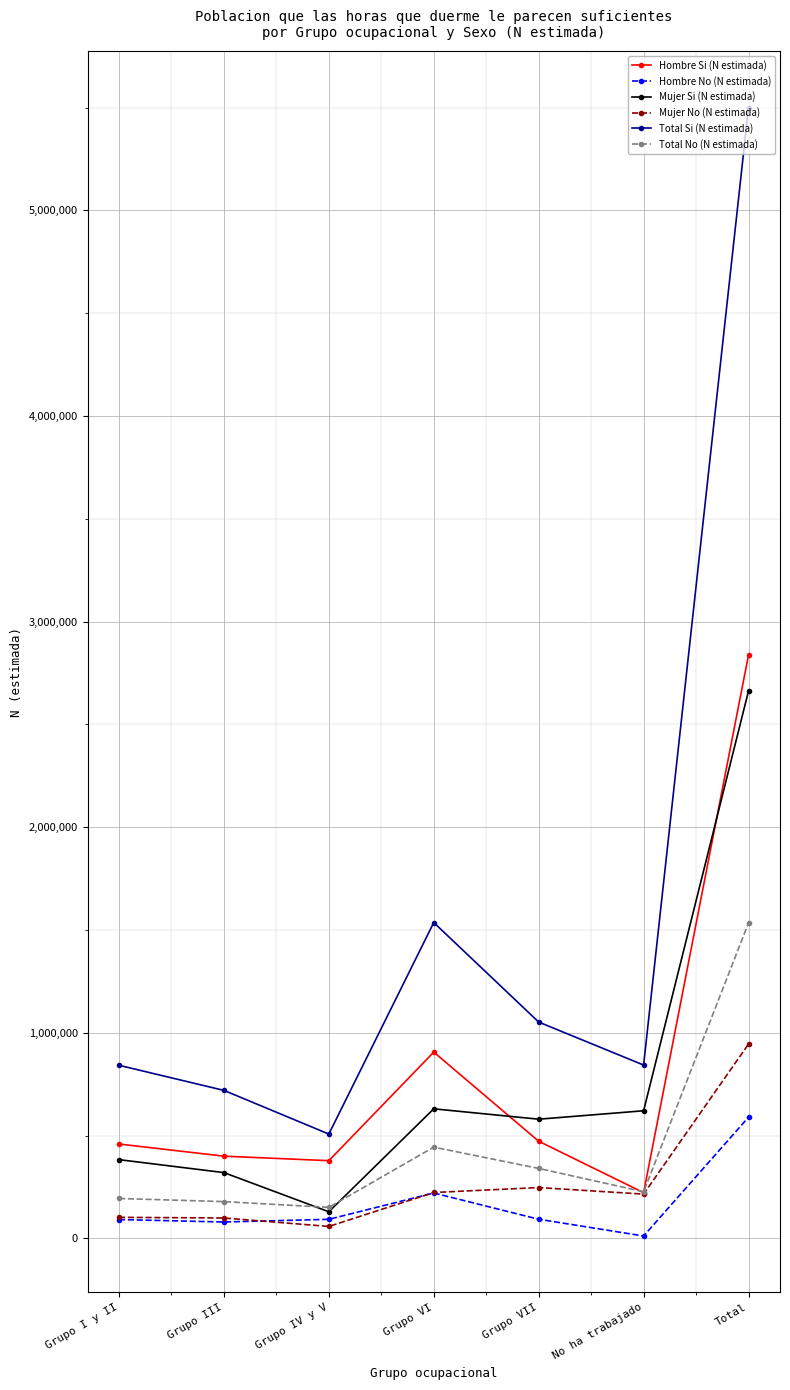

The value of Total No (N estimada) at Grupo VI is 443808. True or false?

True